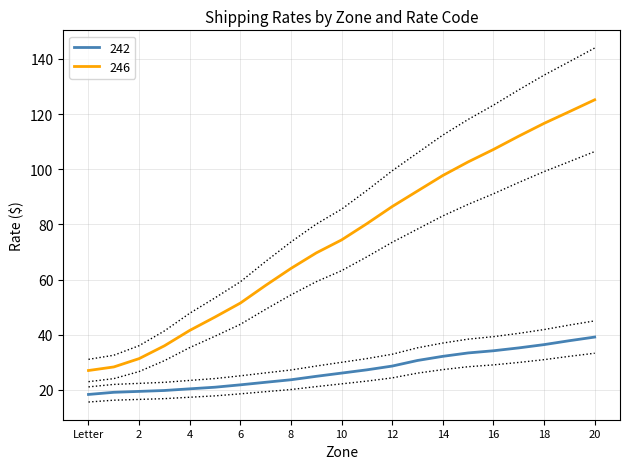

What is the highest value of the 242 series?

39.1